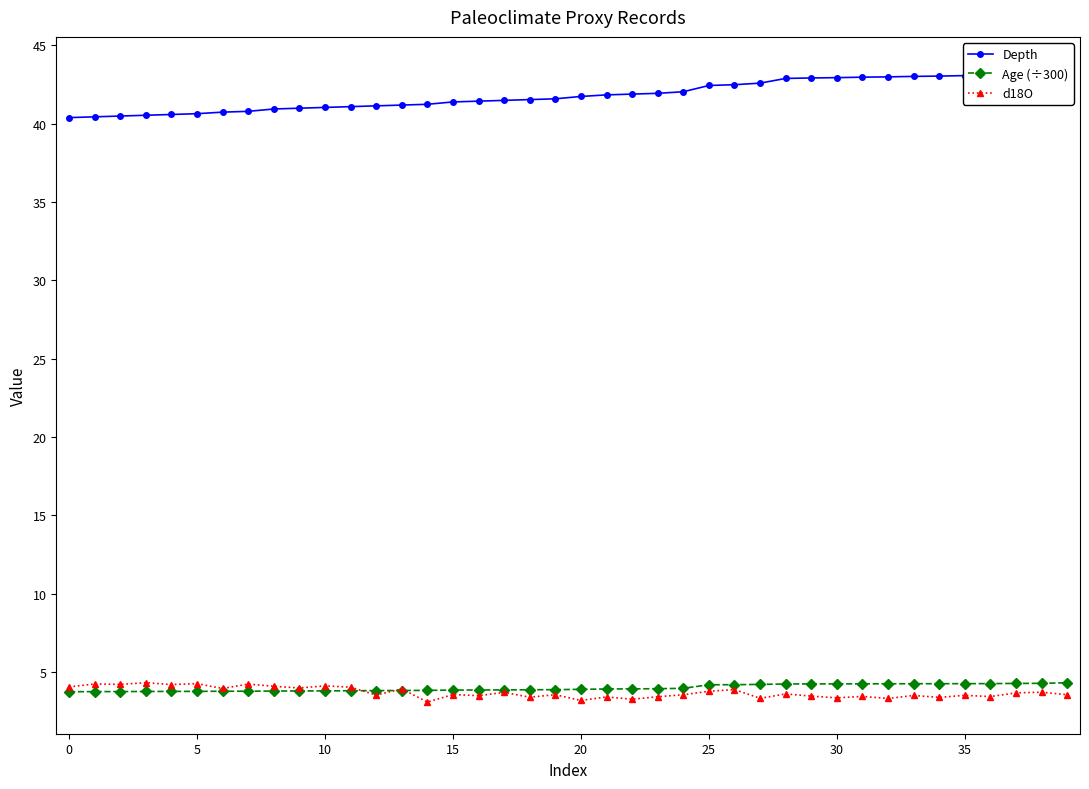

Between 14 and 18, which is larger?

18